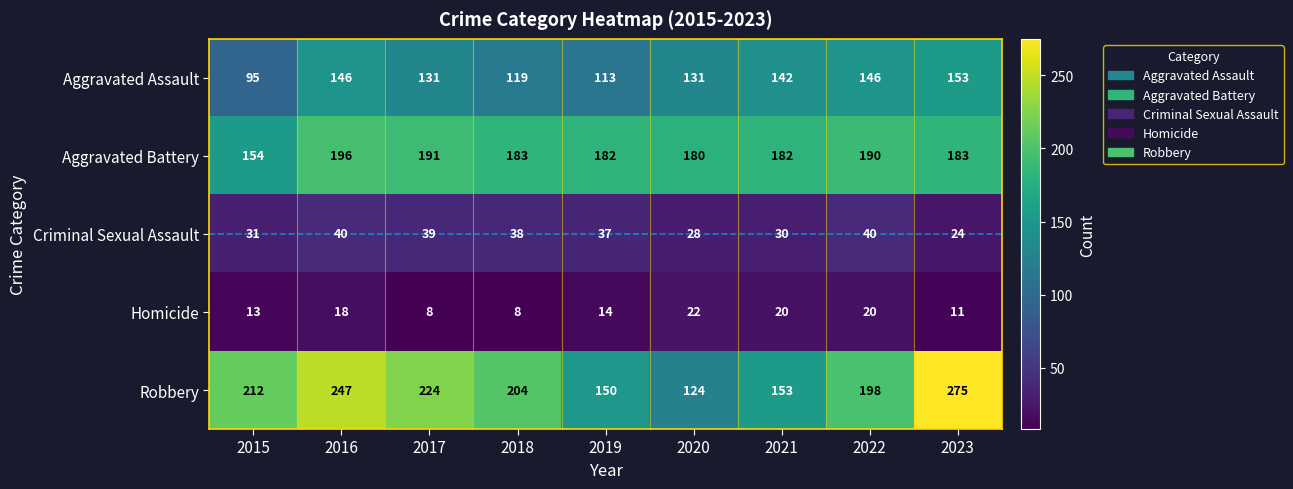

How many data points does each series have?

9